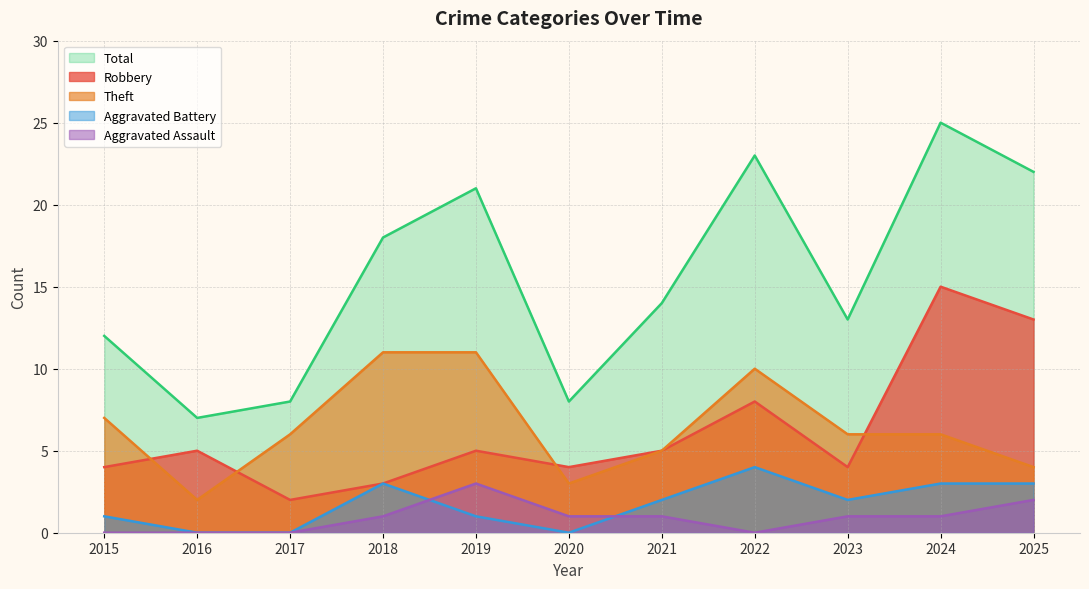

What is the difference between the Theft values at 2023 and 2022?

4